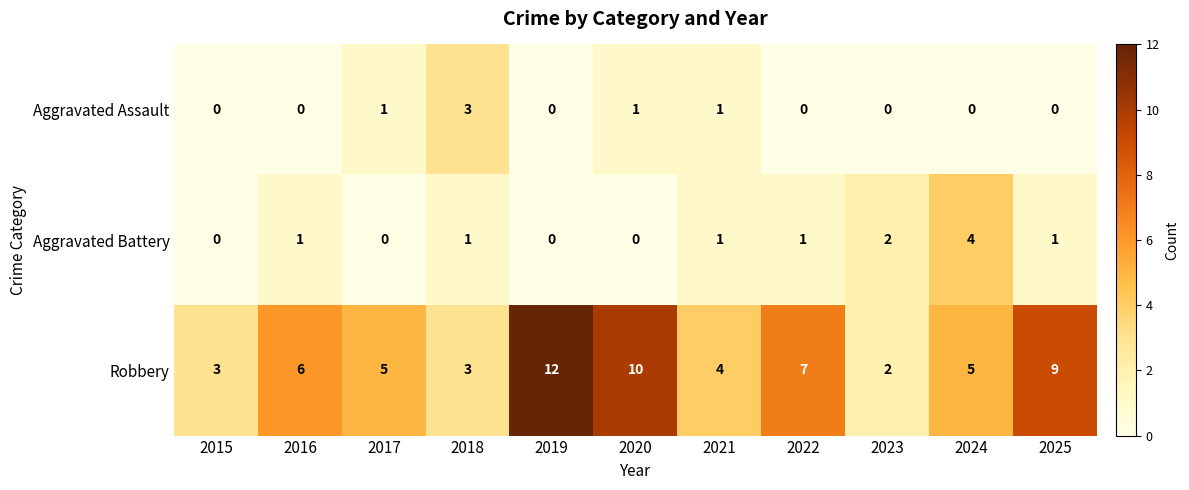

Rank the series at 2025 from highest to lowest value.

Robbery, Aggravated Battery, Aggravated Assault